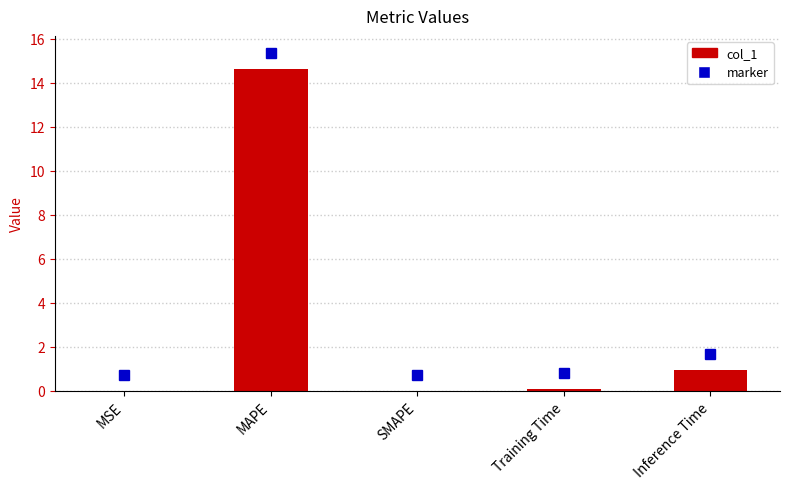

Does the chart contain stacked bars?

No